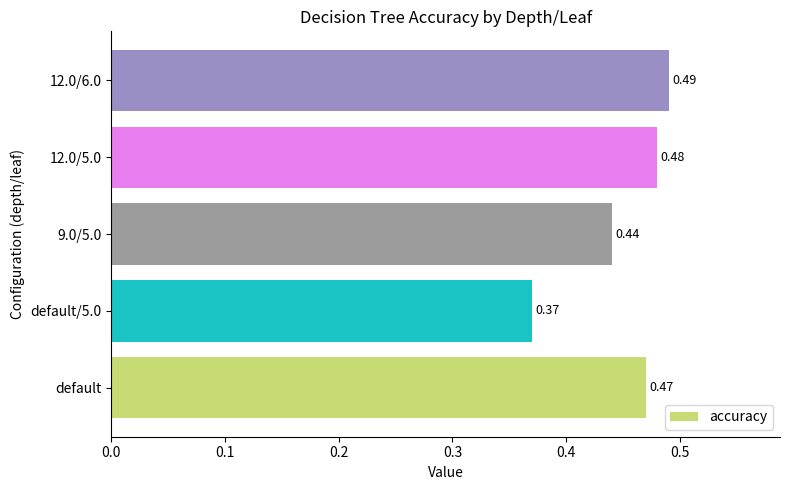

Between default/5.0 and 9.0/5.0, which is larger?

9.0/5.0